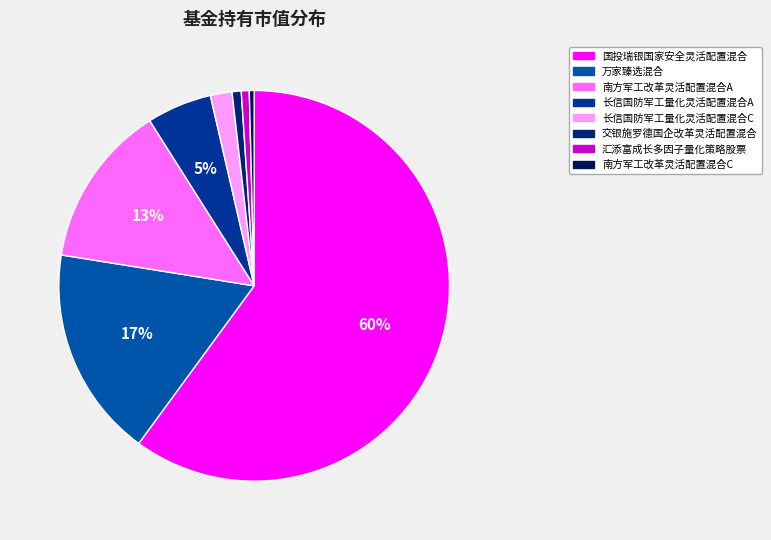

To the nearest percent, what is the combined percentage of 南方军工改革灵活配置混合C and 交银施罗德国企改革灵活配置混合?

1%